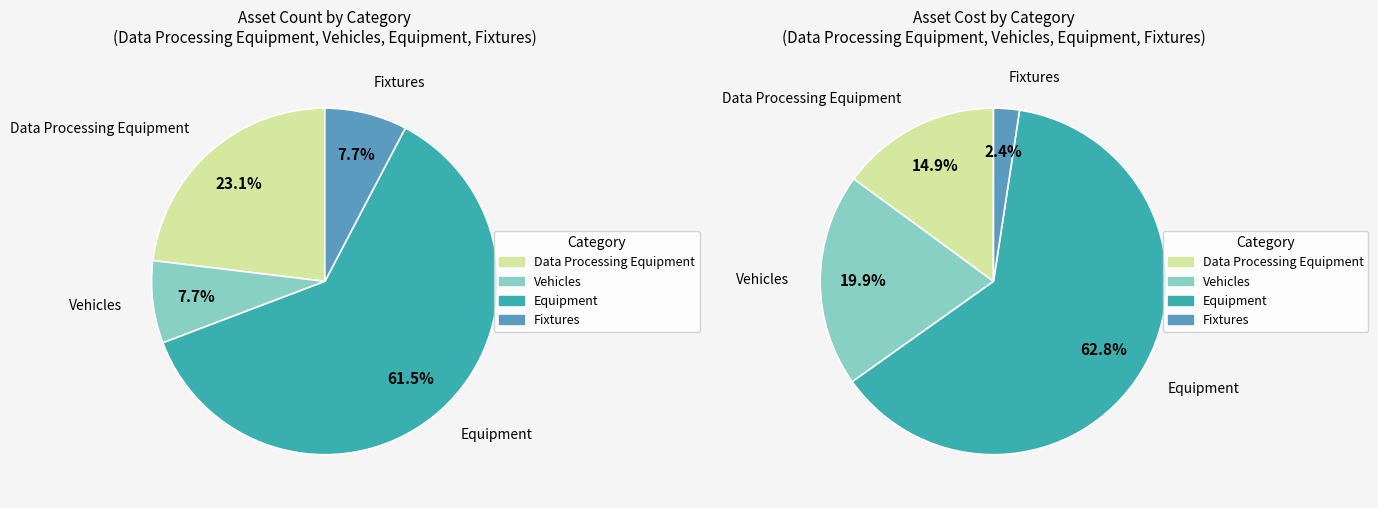

Is there any slice that represents more than half of the pie?

Yes